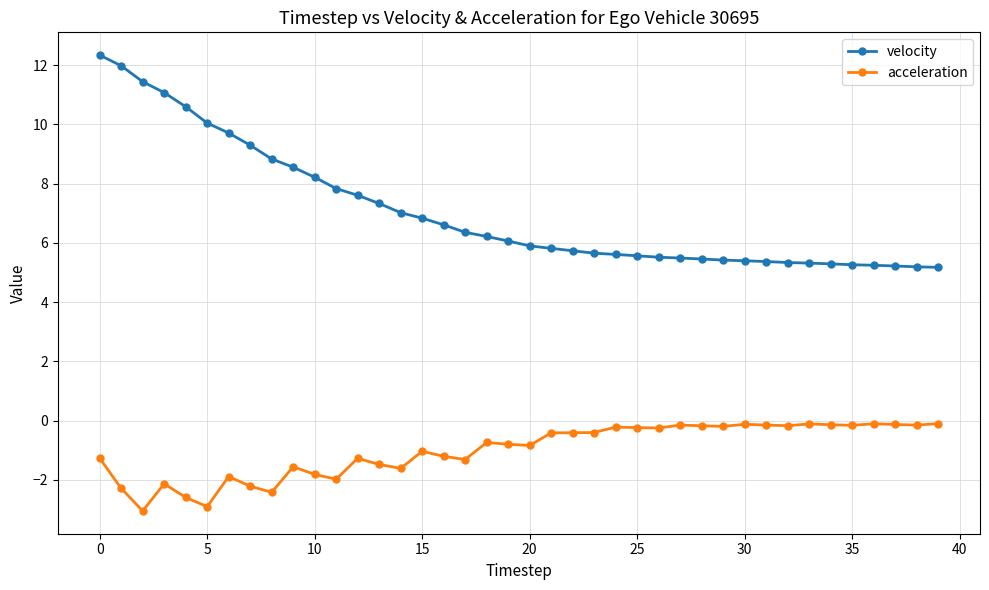

What is the difference between the maximum and minimum values in the velocity series?

7.2